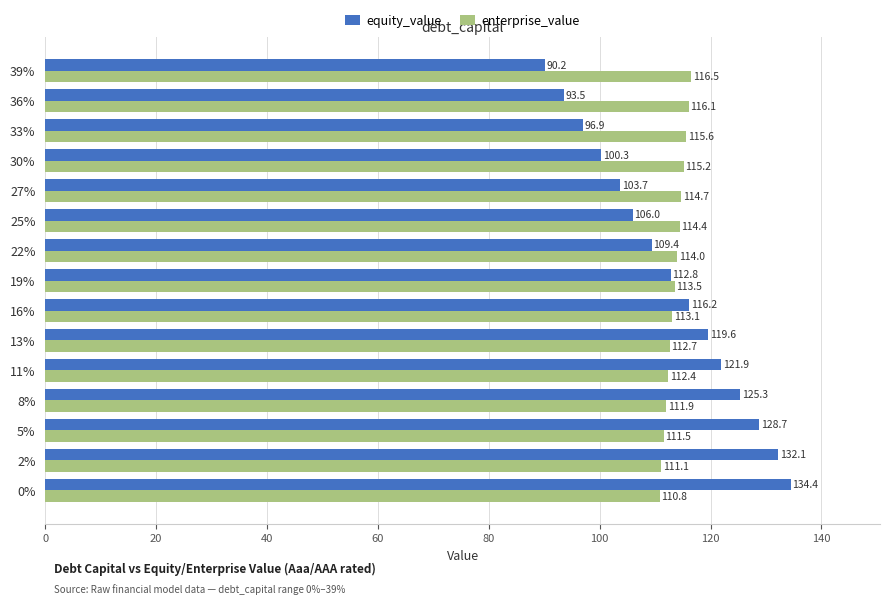

Is it true that enterprise_value equals 27.4 at 2%?

False